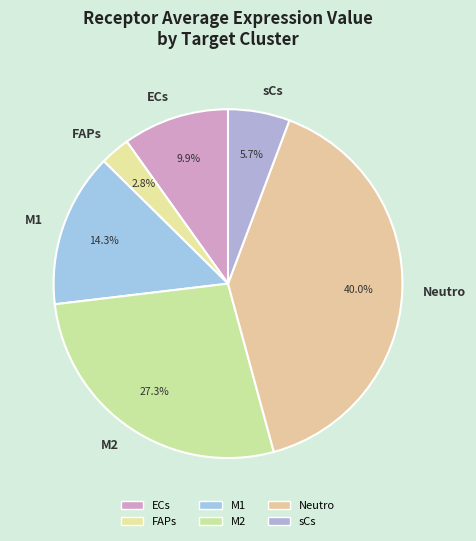

To the nearest percent, what is the difference between the largest and smallest slice percentages?

37%